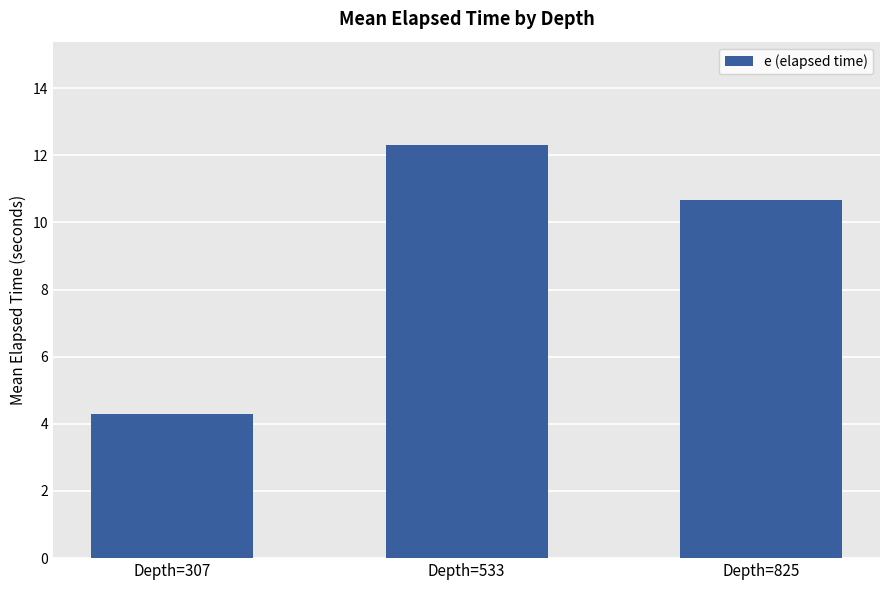

What is the value of the 3rd bar from the left?

10.7